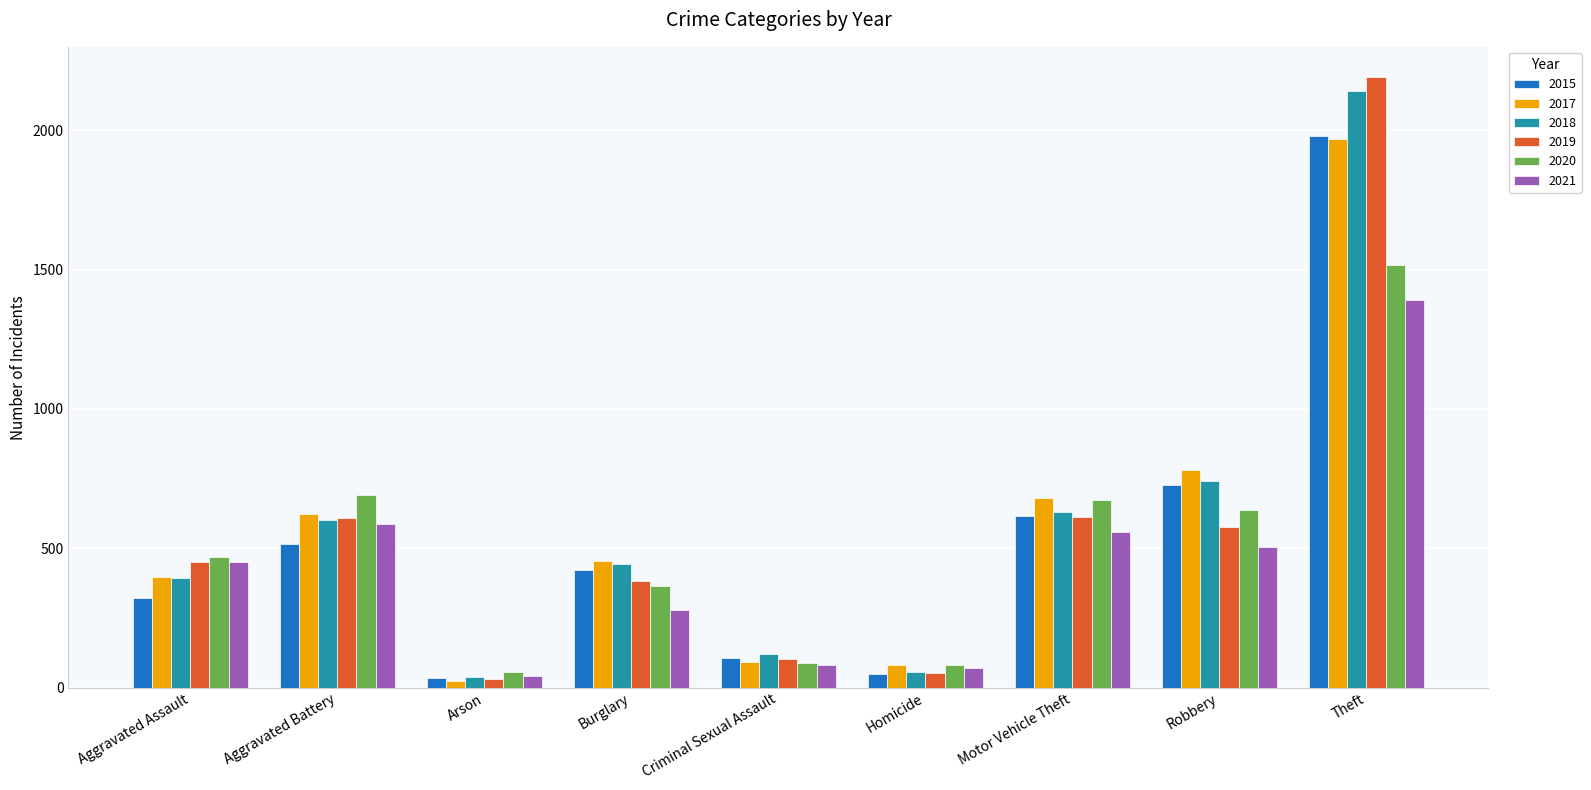

What is the average value of the 2018 series?

574